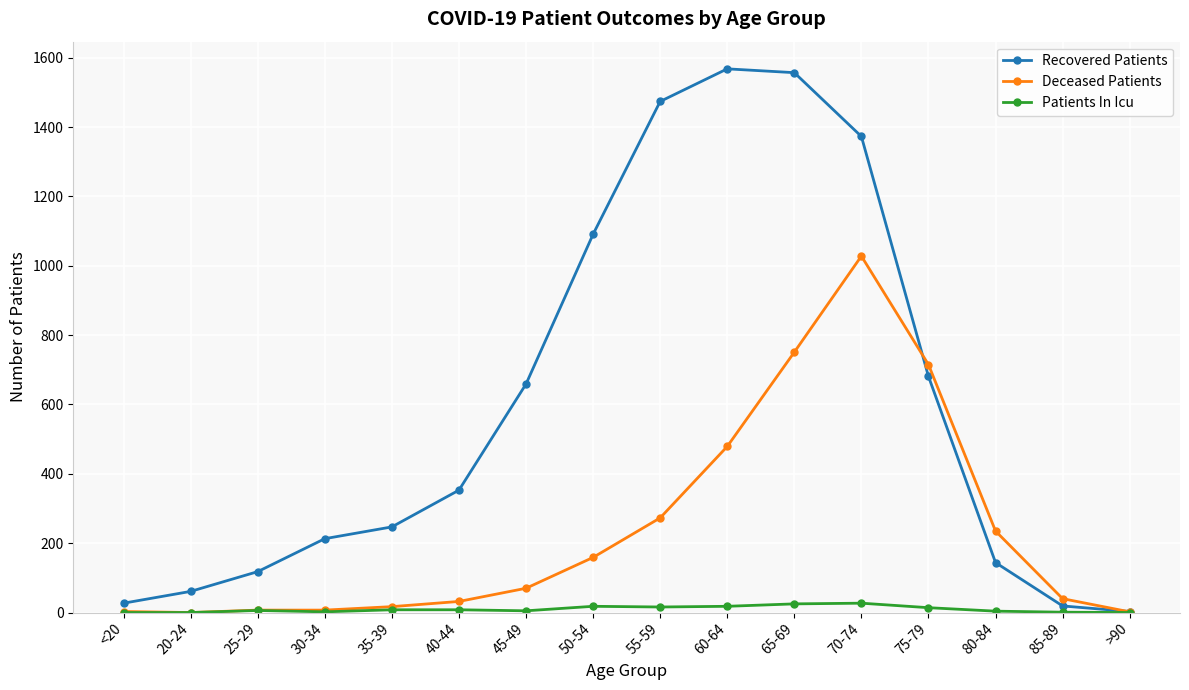

List the series in order of their peak value, lowest first.

Patients In Icu, Deceased Patients, Recovered Patients